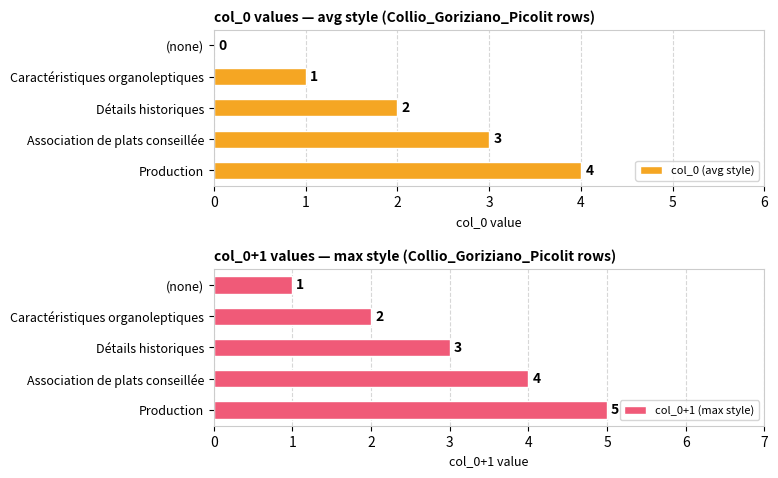

The value of col_0 (avg style) at (none) is -2. True or false?

False